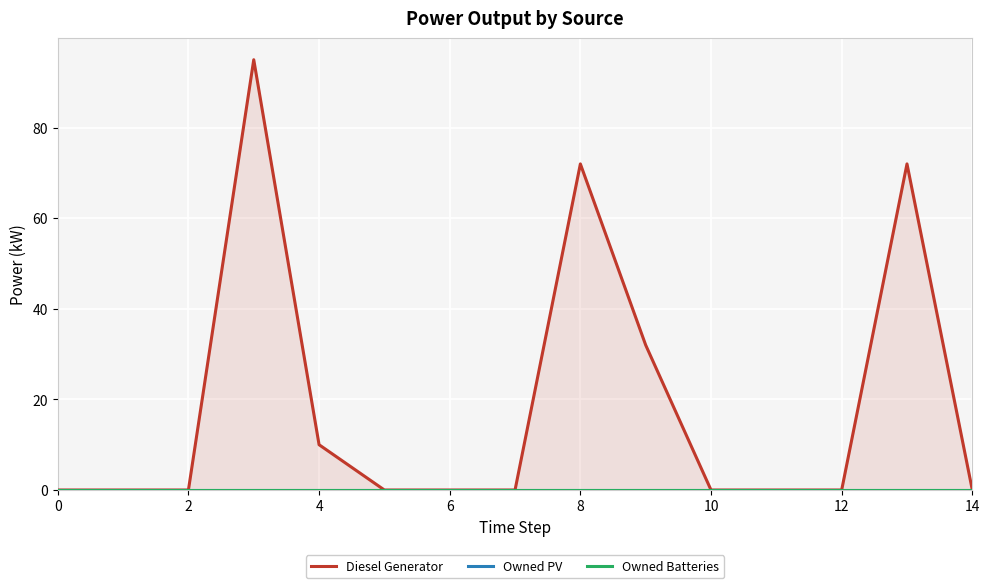

Count the Diesel Generator values in the range 0 to 32.

12